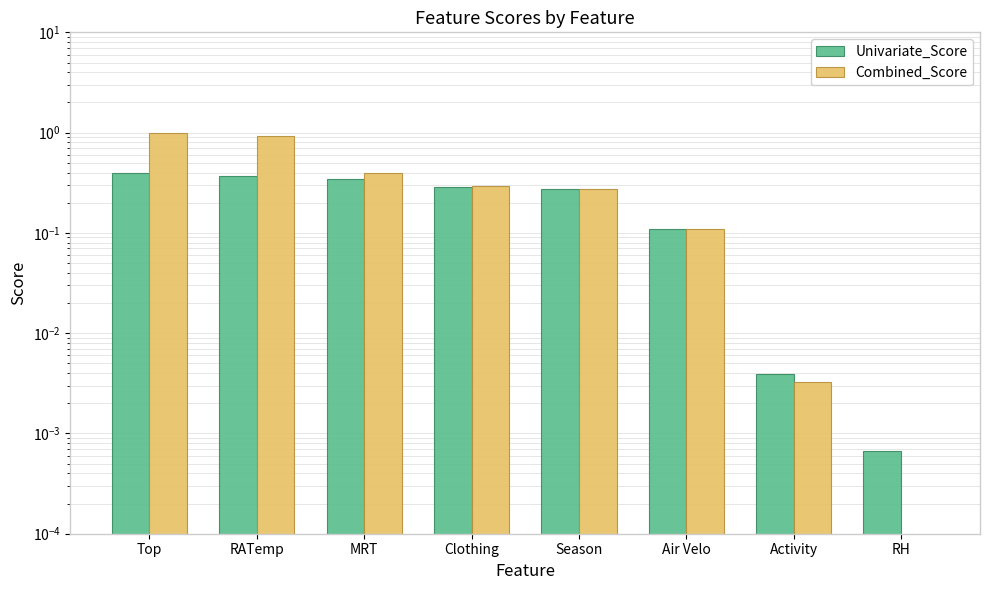

What is the difference between the Univariate_Score values at MRT and Season?

0.1